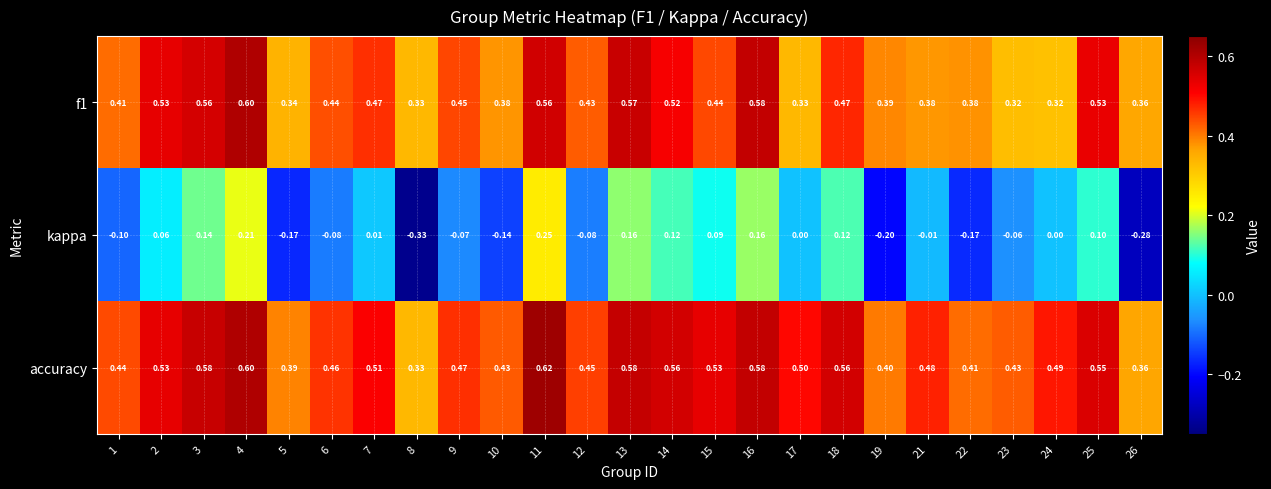

Which series has the largest range (max minus min)?

kappa